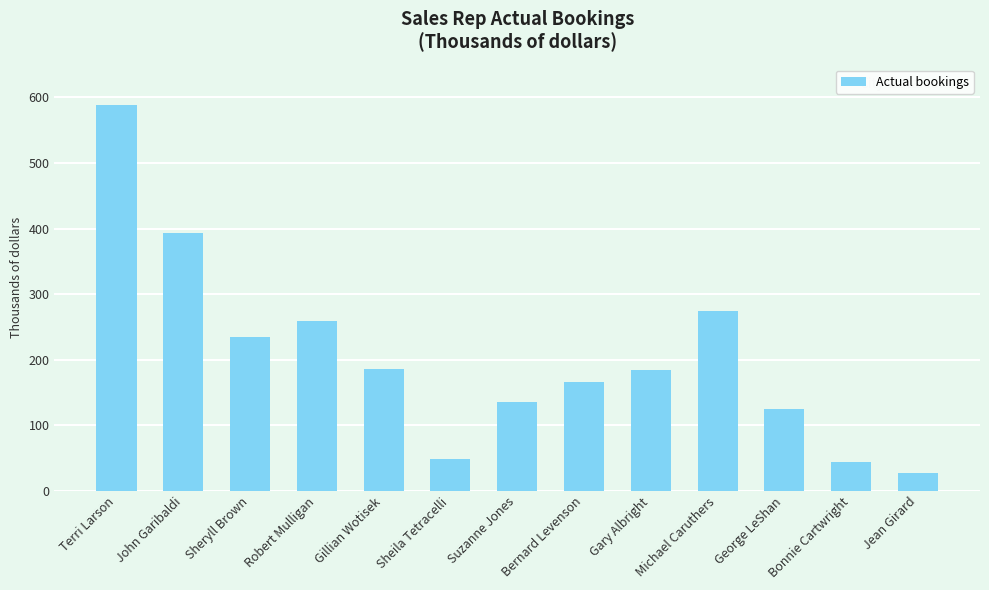

True or false: the data shows 588388 at Terri Larson.

True